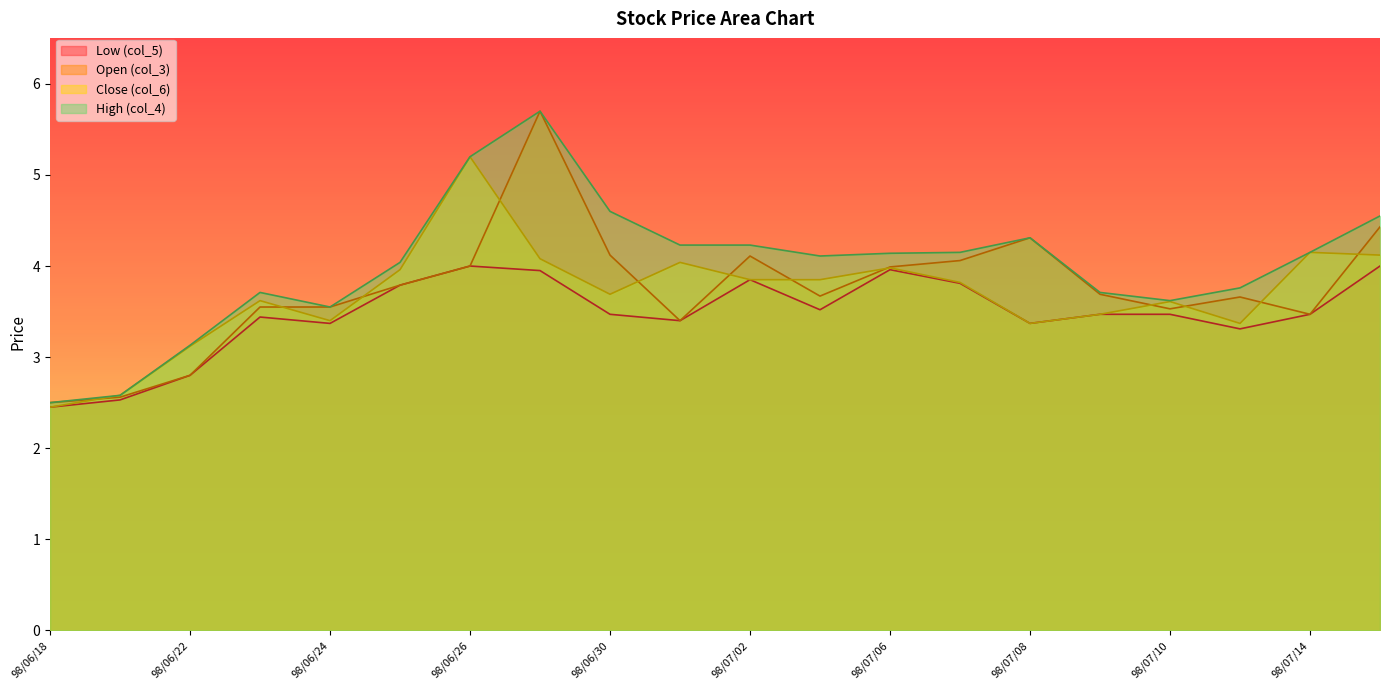

What is the sum of the Low (col_5) values at 98/06/30 and 98/07/09?

6.9